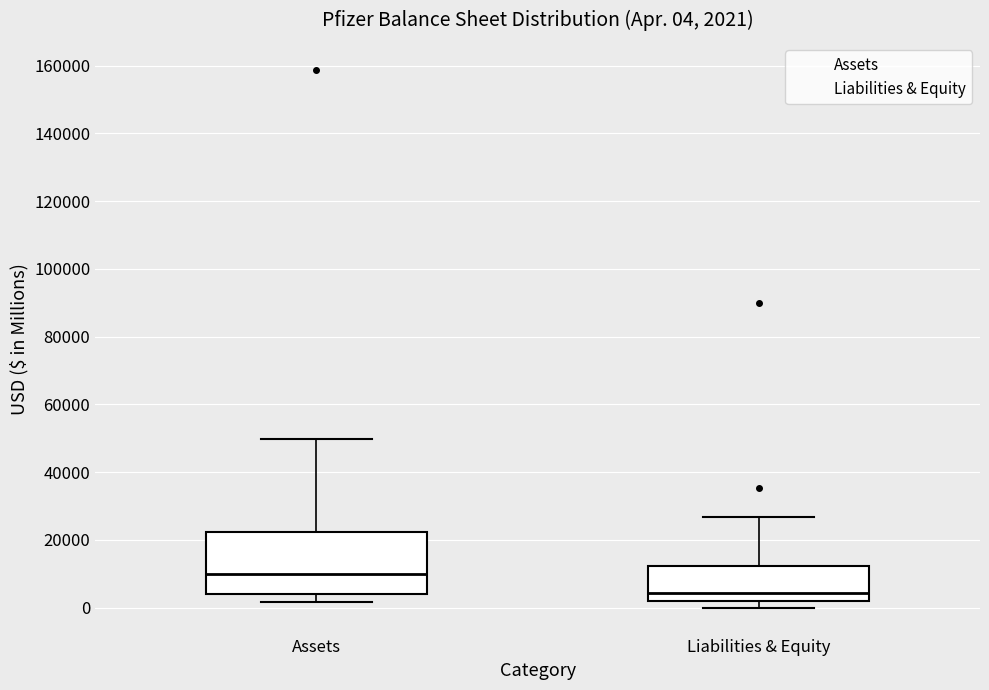

Comparing the boxes themselves (not the whiskers), which one is the tallest?

Assets